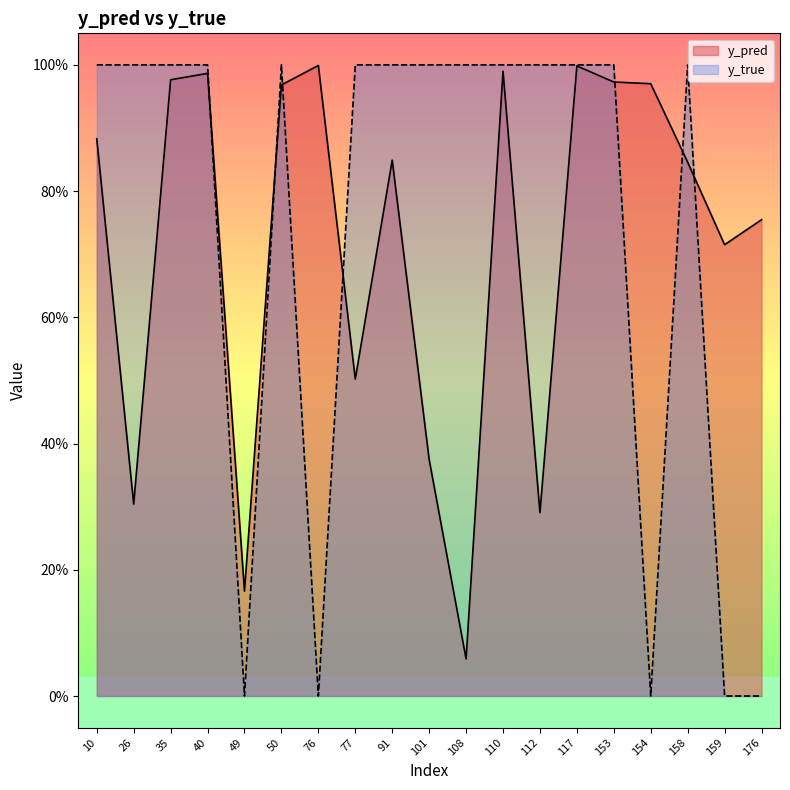

What are all the series names shown in the legend?

y_pred, y_true